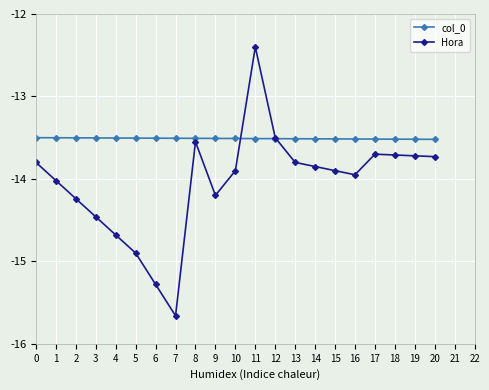

Between 6 and 18, which series saw the biggest shift?

Hora